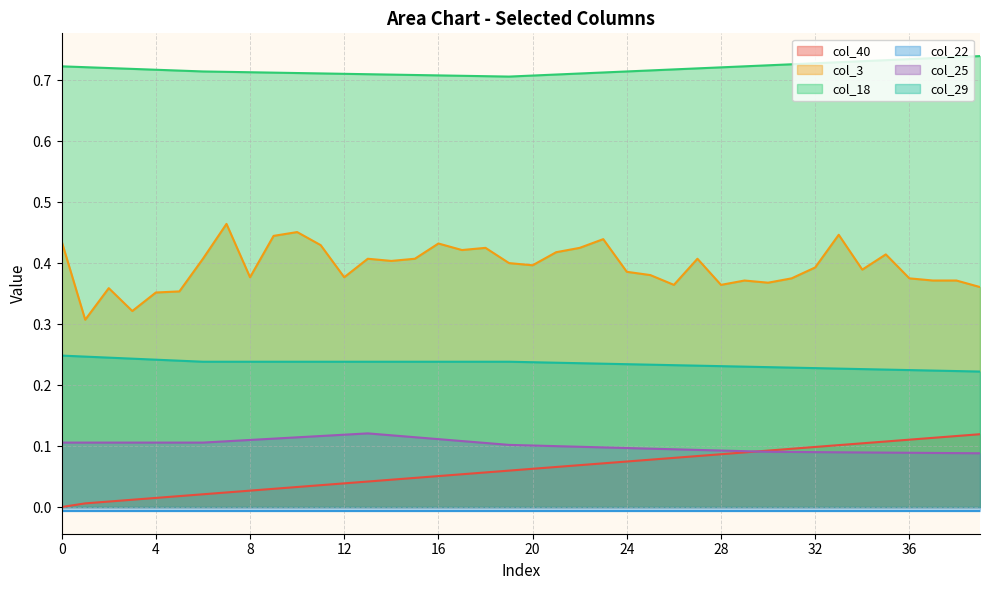

What is the spread (max minus min) of values at 32?

0.6